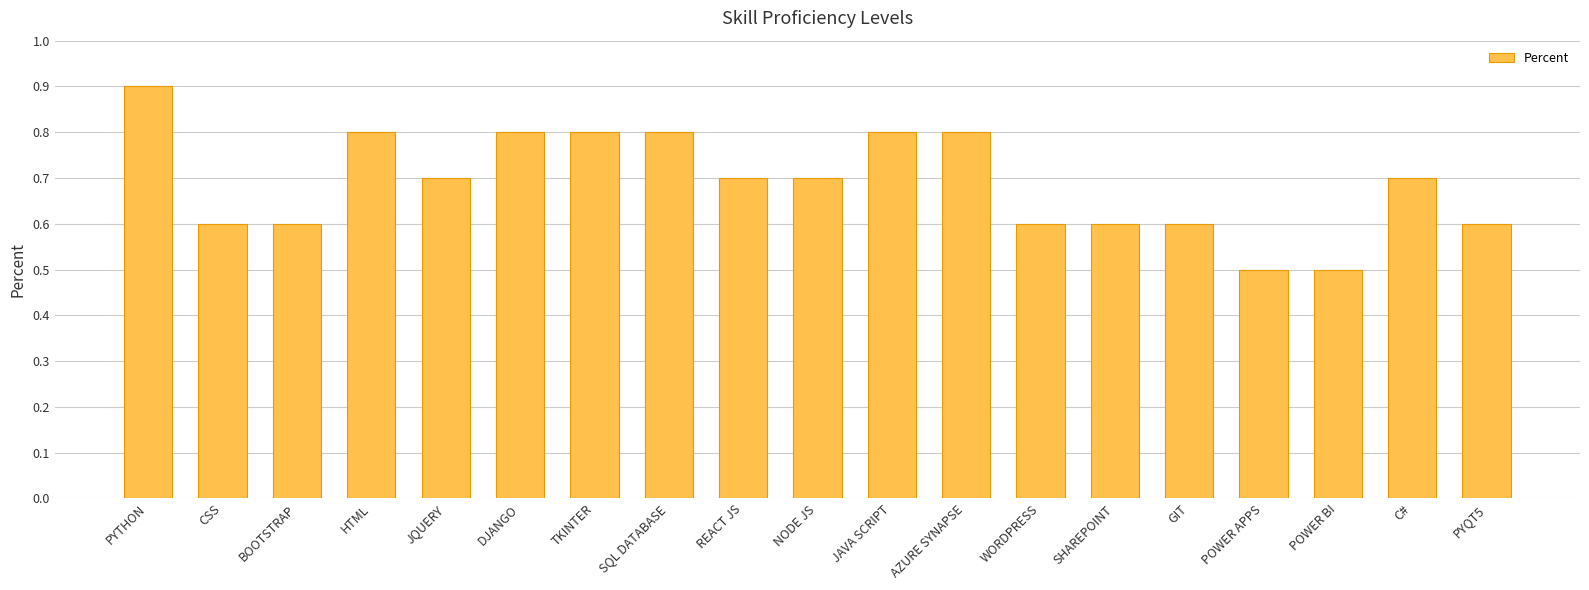

Between SHAREPOINT and POWER APPS, which is larger?

SHAREPOINT